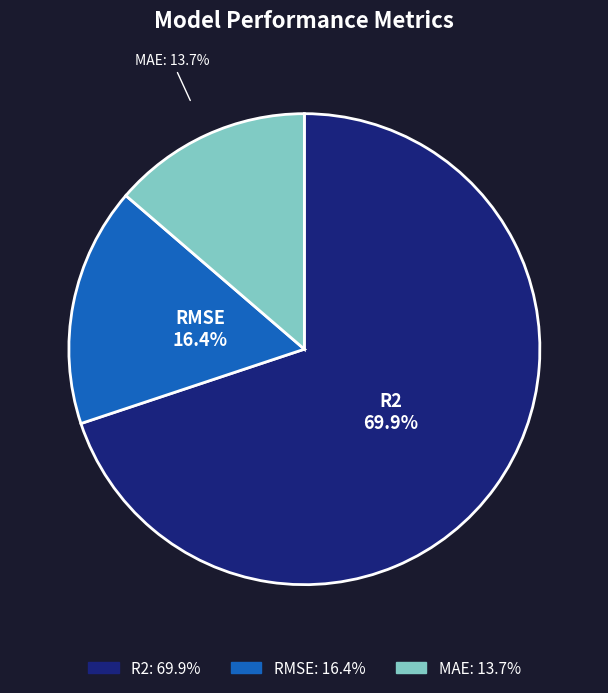

Count the number of slices in the pie.

3